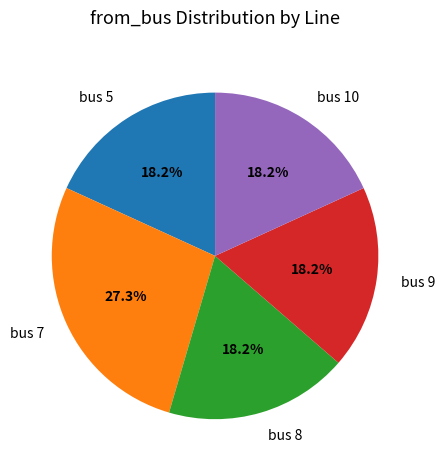

Is there any slice that represents more than half of the pie?

No